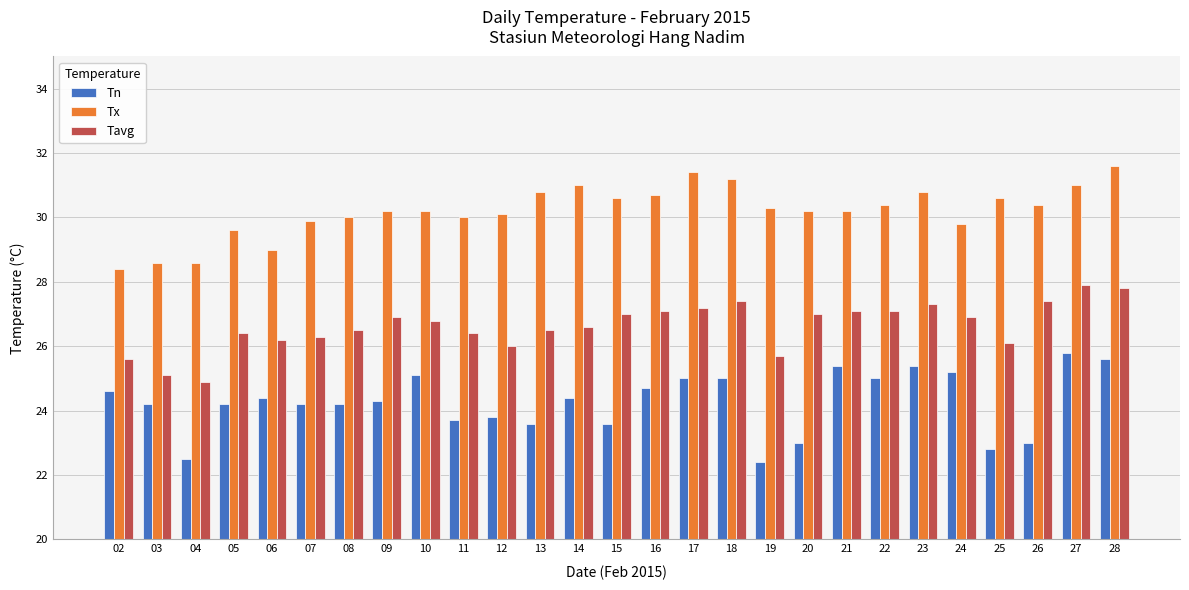

Which series has the largest range (max minus min)?

Tn